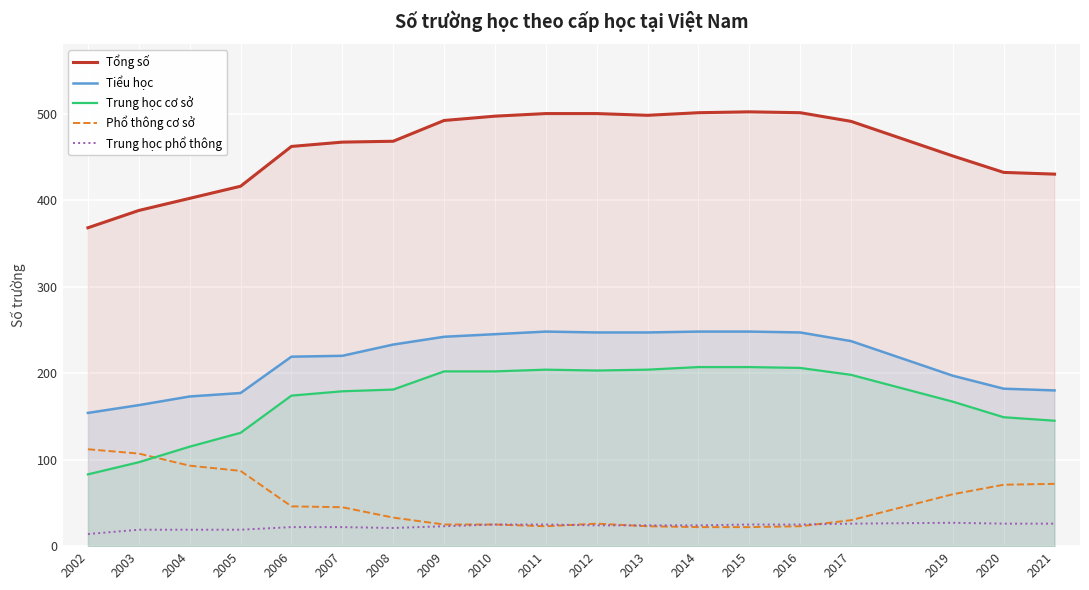

How many distinct data groups are displayed?

5